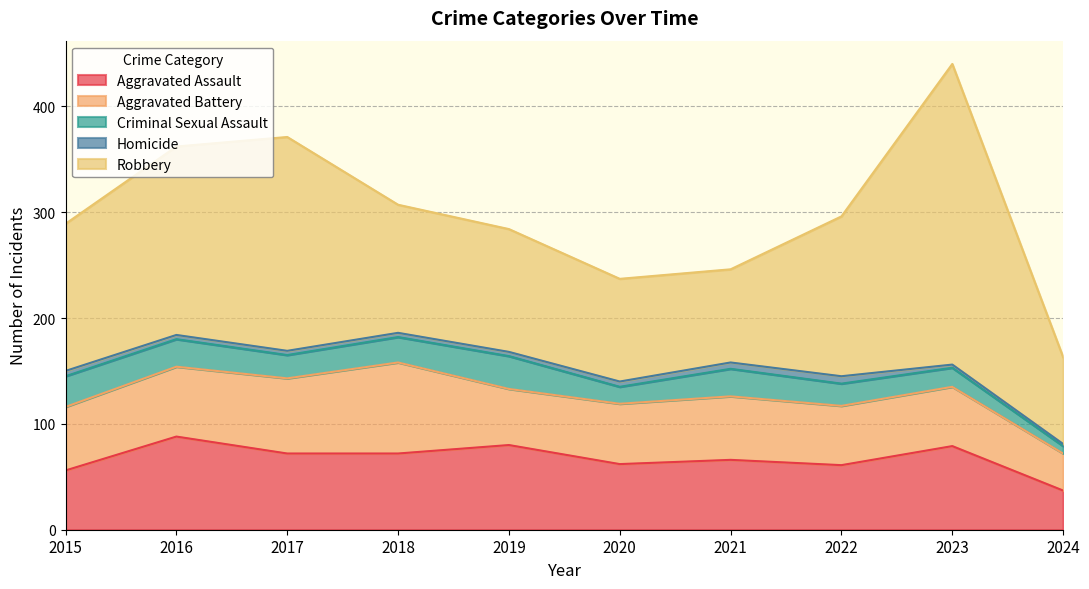

How many data points does each series have?

10